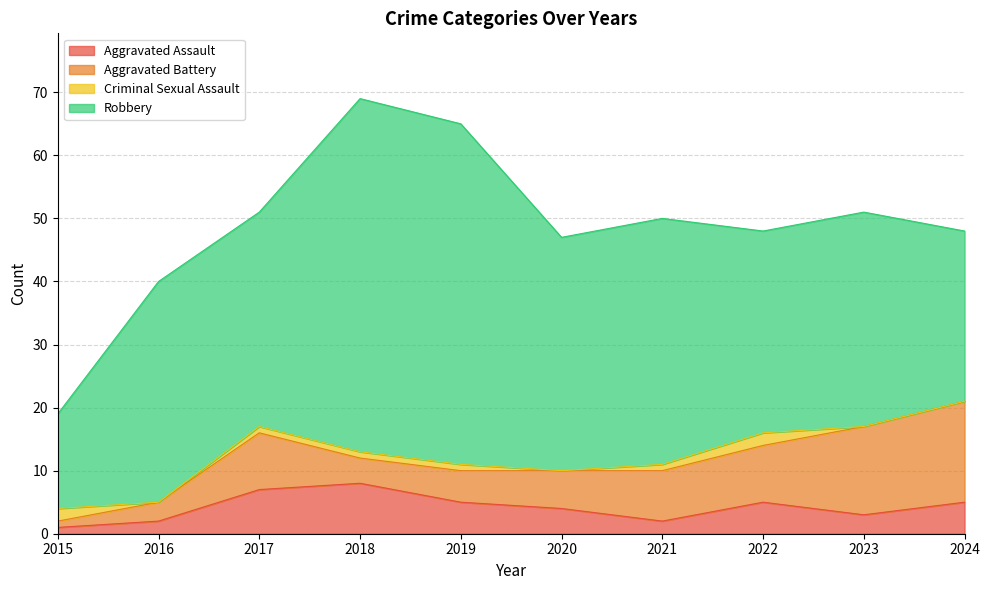

What are all the series names shown in the legend?

Aggravated Assault, Aggravated Battery, Criminal Sexual Assault, Robbery